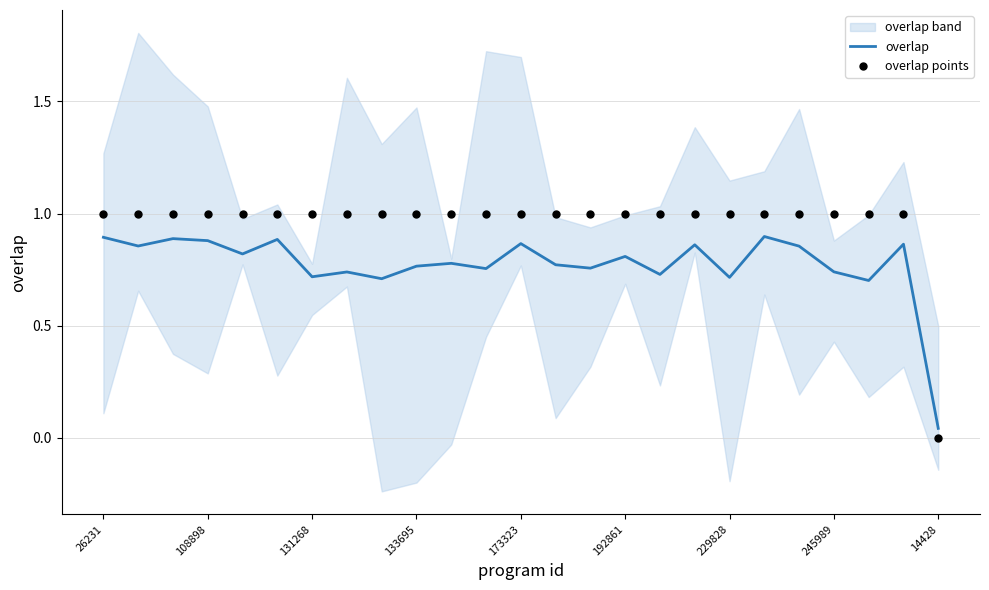

At which category is the sum across all series the highest?

19